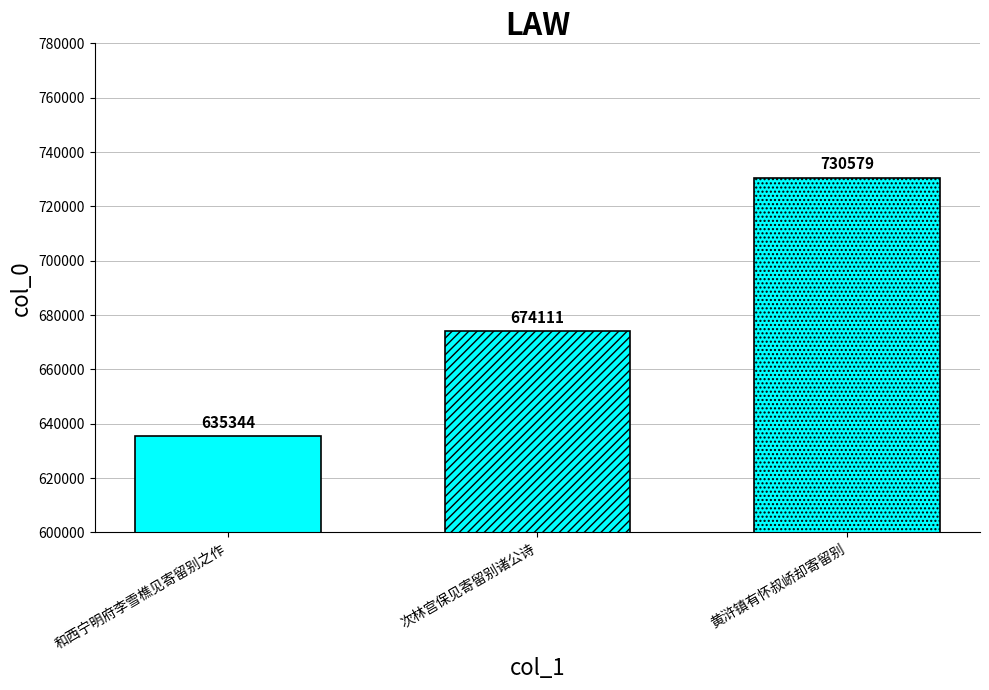

Reading left to right, list all the values displayed in this chart.

和西宁明府李雪樵见寄留别之作=635344	次林宫保见寄留别诸公诗=674111	黄浒镇有怀叔峤却寄留别=730579